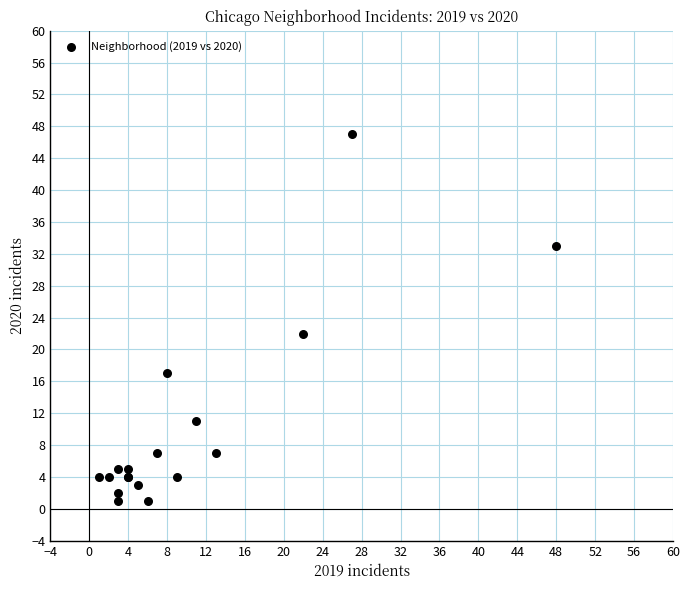

What Y value in the scatter plot is closest to 24?

22